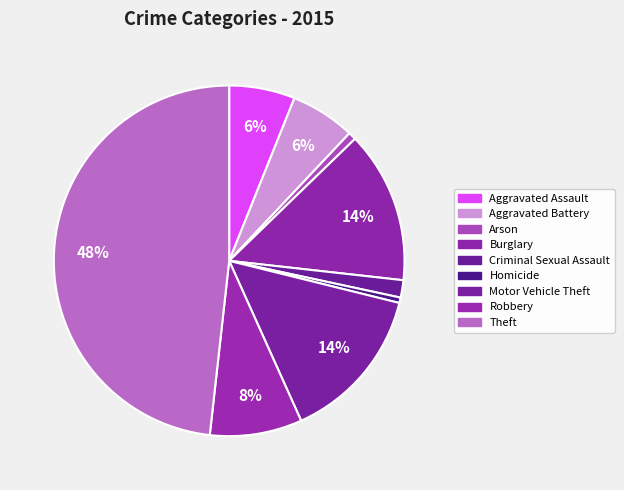

Count the number of slices in the pie.

9